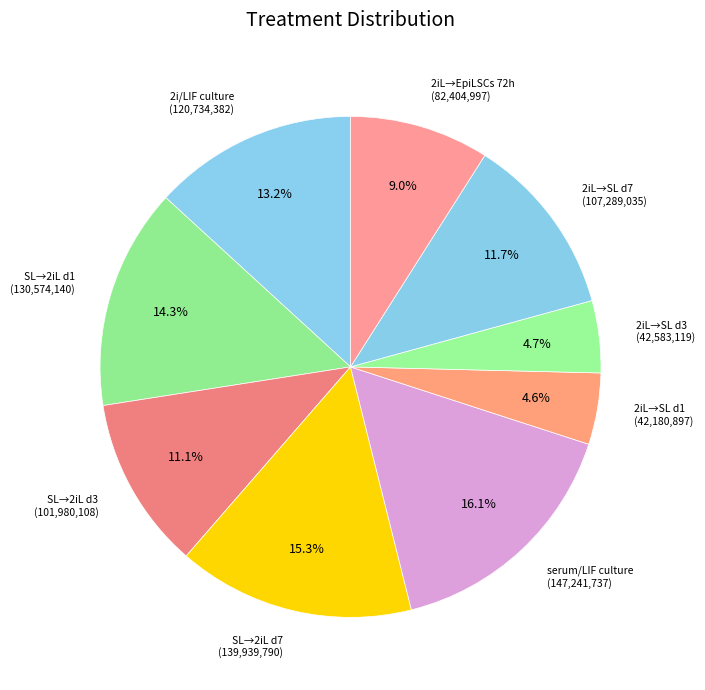

Approximately how many times larger is the value at SL→2iL d3 compared to SL→2iL d7?

0.7